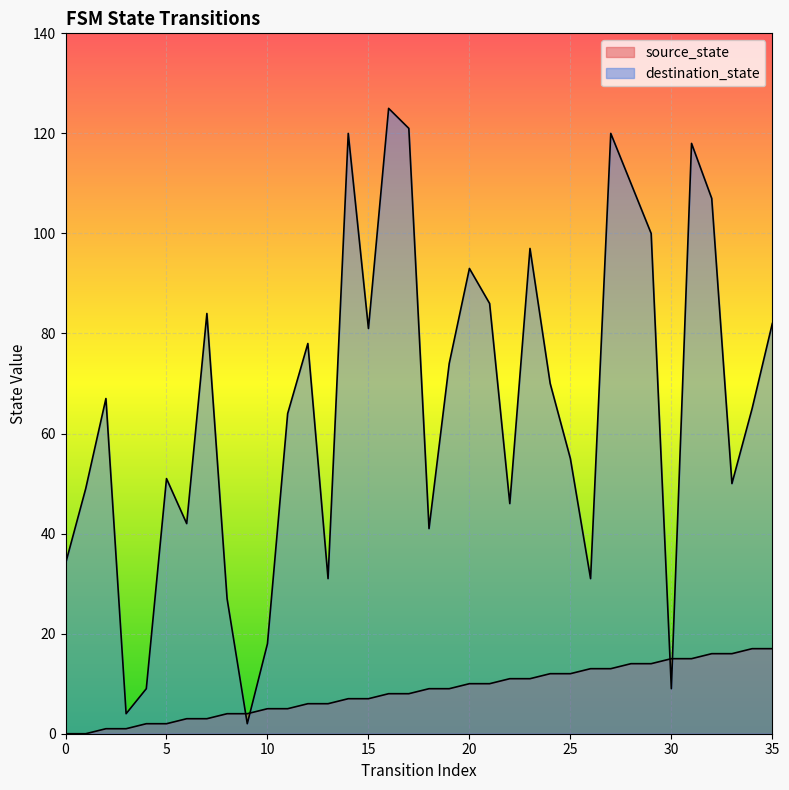

How many categories are shown in the chart?

36